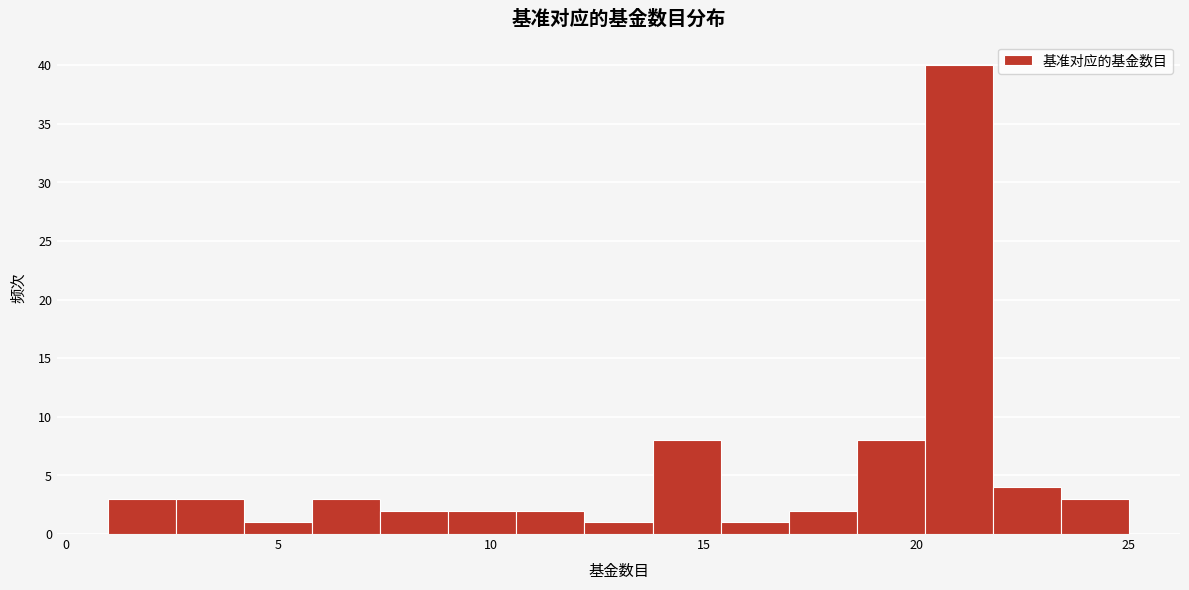

Read against the x-axis, roughly where is the centre of the tallest bar?

21.0